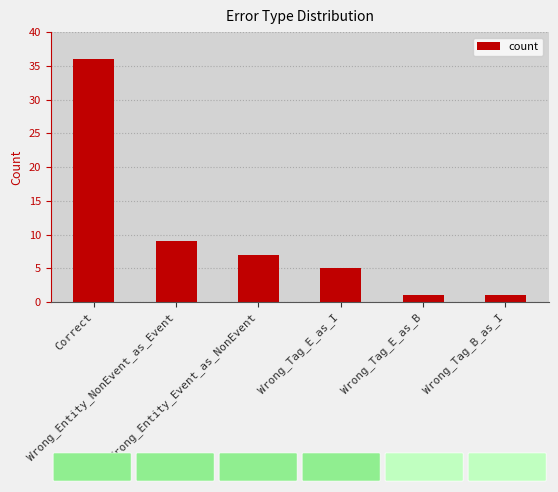

Does the chart contain any negative values?

No